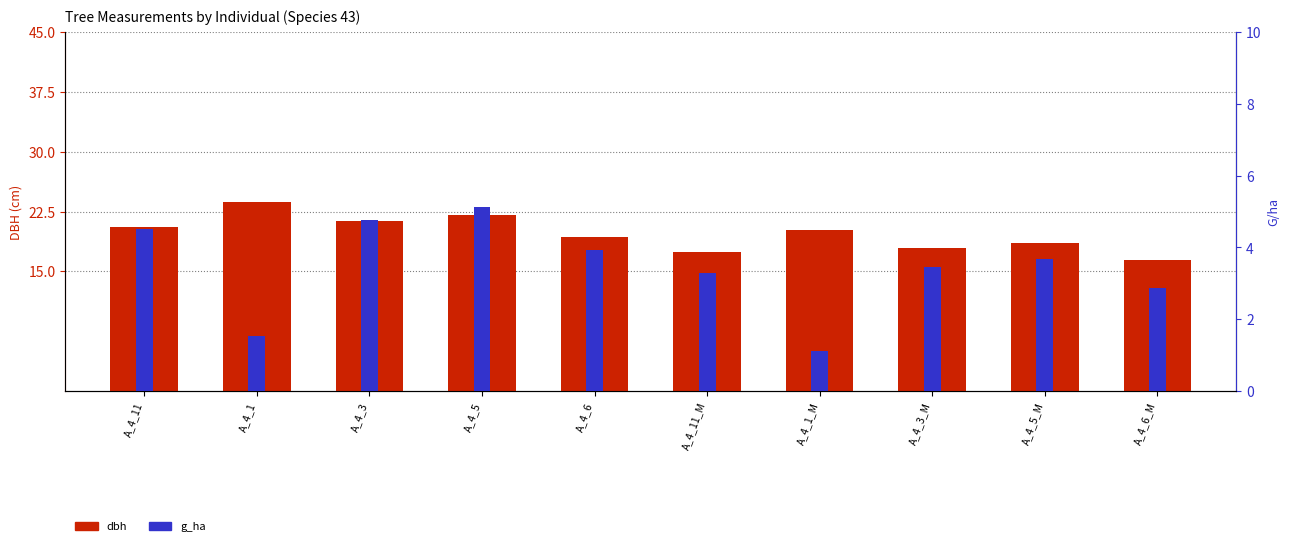

At which label is dbh closest to 20?

A_4_1_M